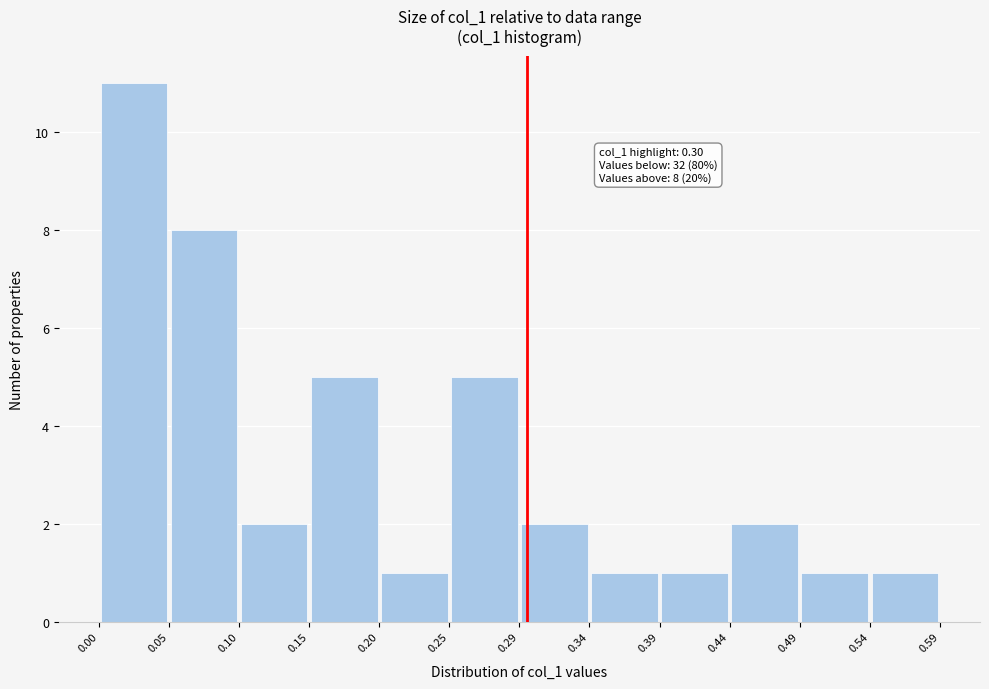

Over which range of the x-axis is the bar tallest?

0.00 to 0.05